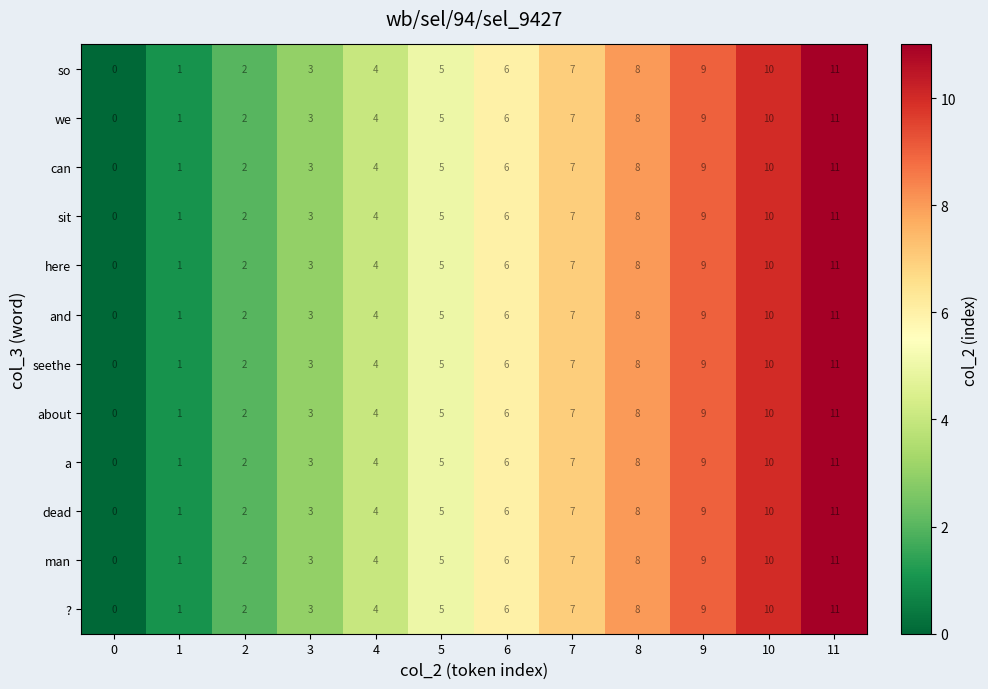

Rank the categories by about value from lowest to highest.

0, 1, 2, 3, 4, 5, 6, 7, 8, 9, 10, 11